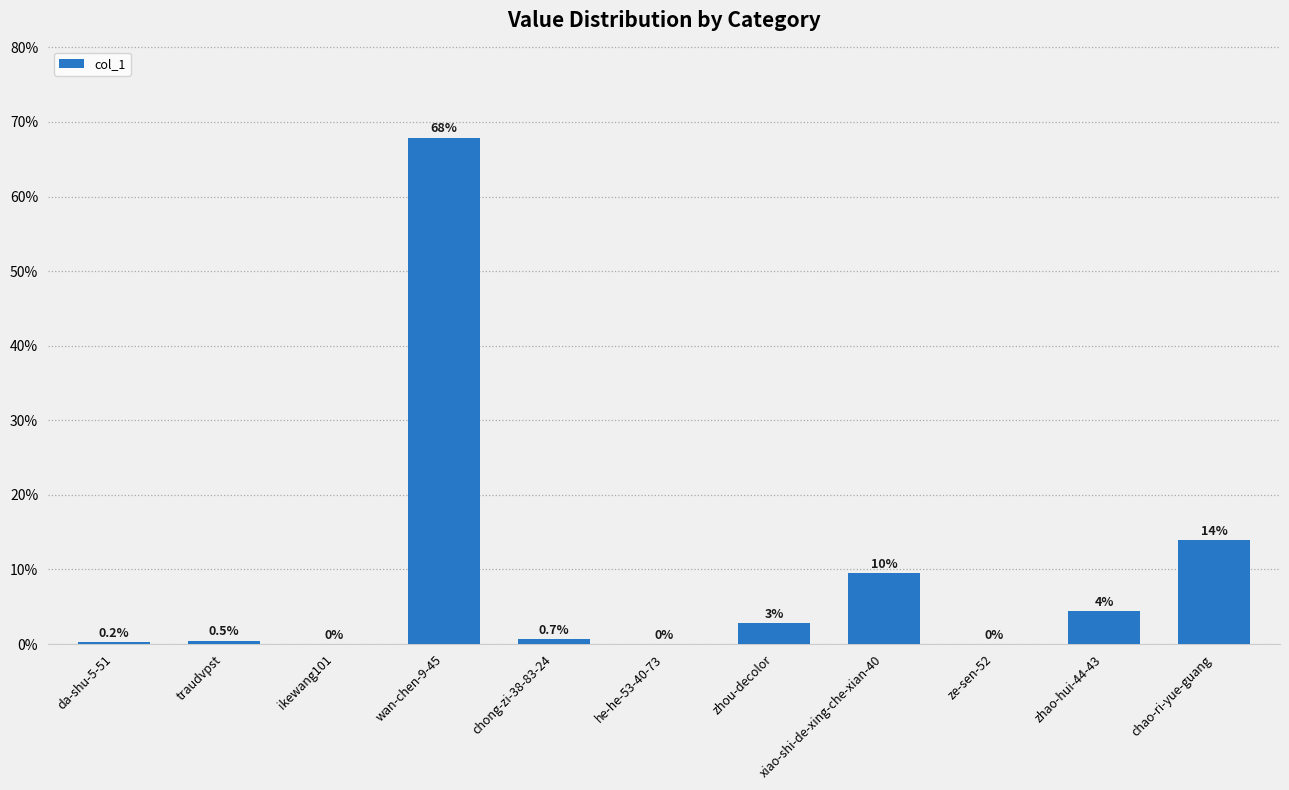

Are the bars horizontal?

No